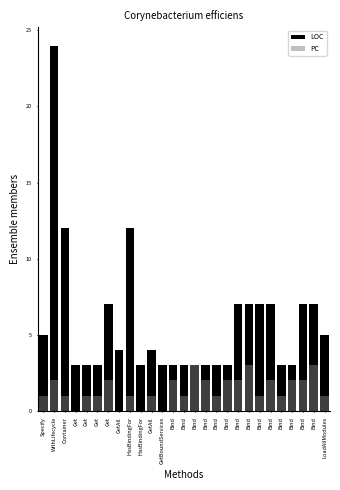

What is the difference between the highest and lowest values at Bind?

1